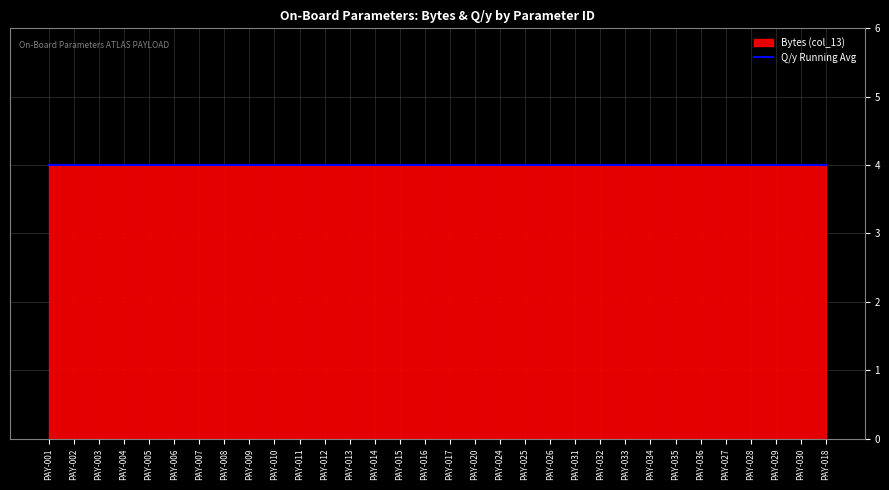

At which category is the sum across all series the highest?

PAY-001